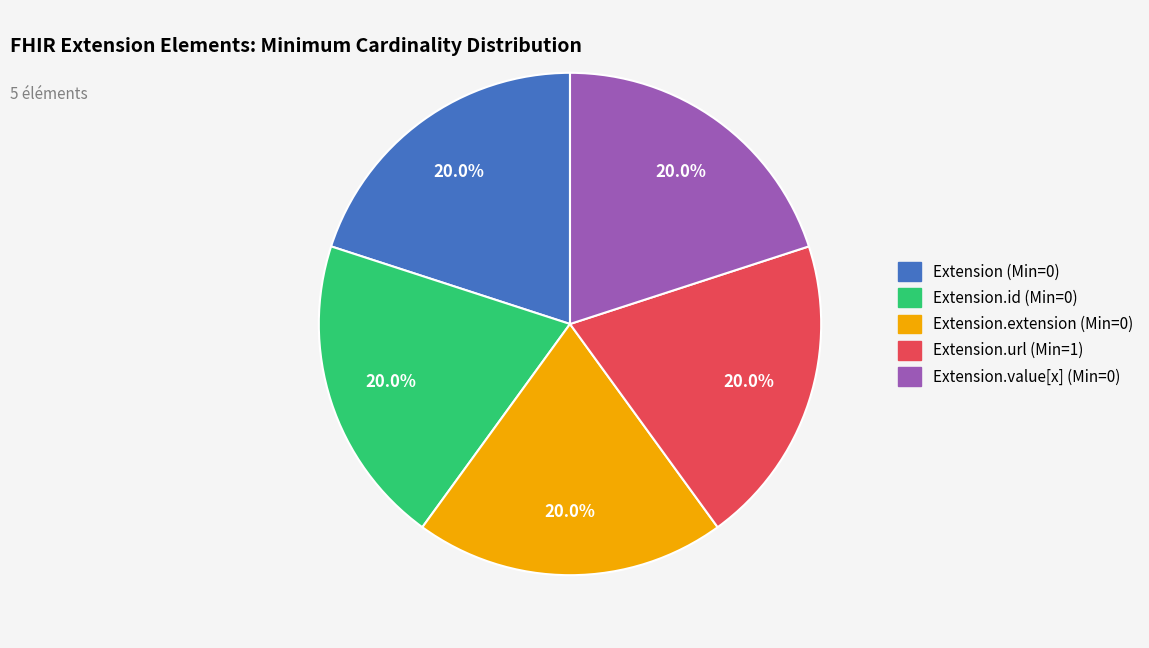

Is there a majority slice in this chart?

No